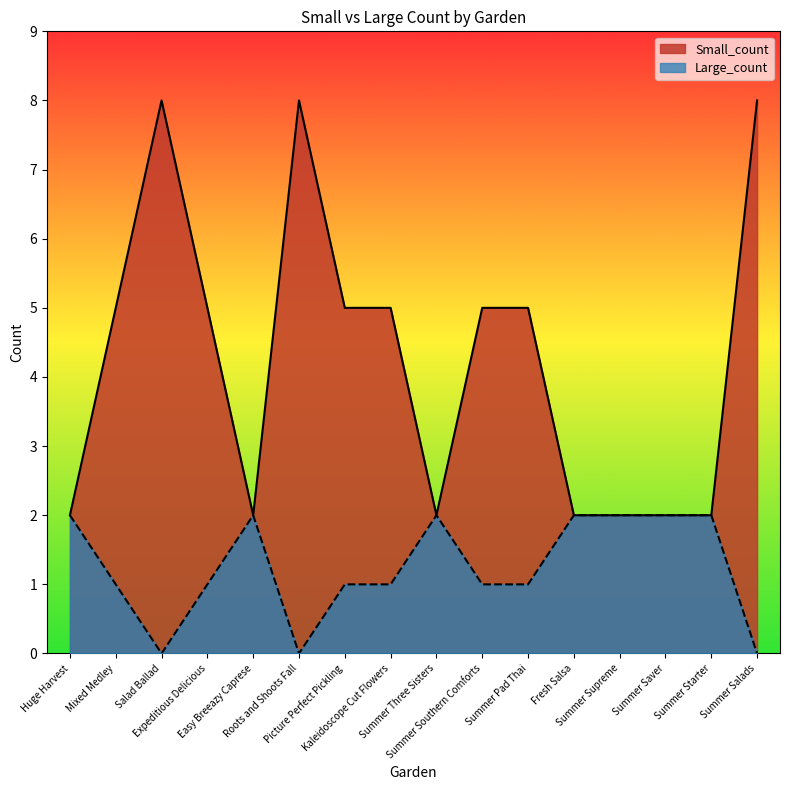

Which series changed the most between Summer Three Sisters and Summer Pad Thai?

Small_count